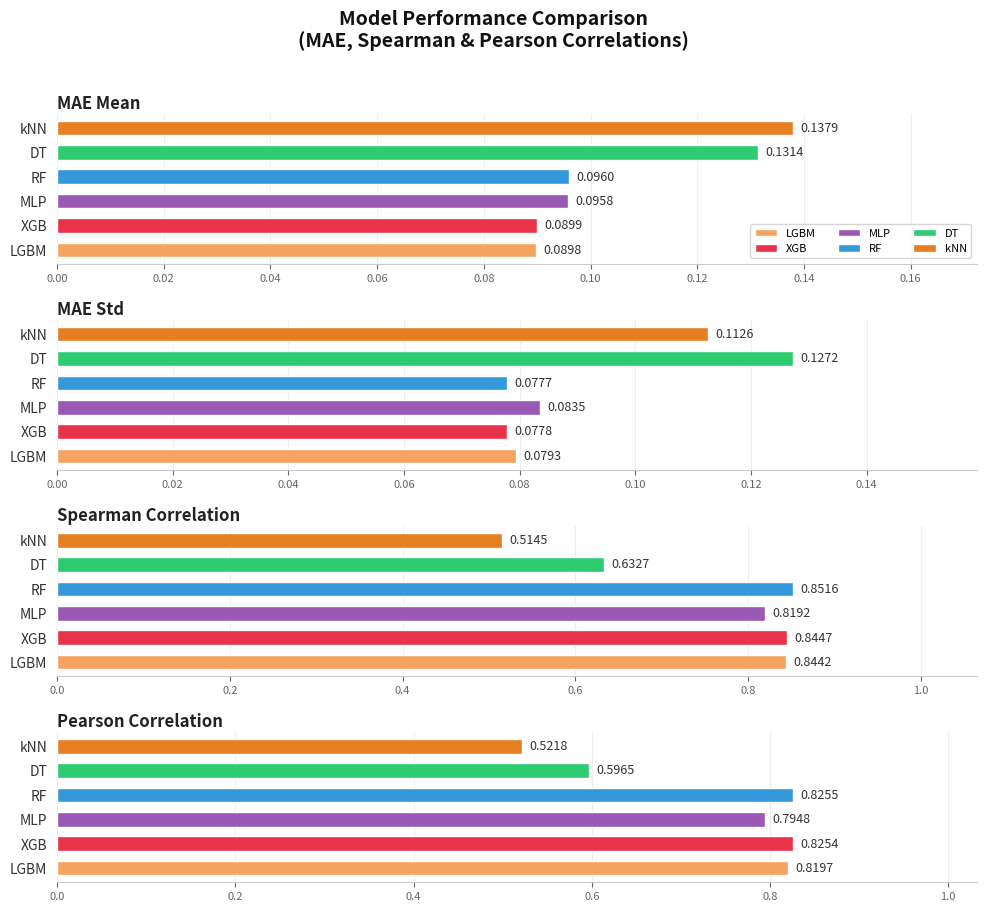

At MAE Mean, list the series in order from smallest to largest.

LGBM, XGB, MLP, RF, DT, kNN